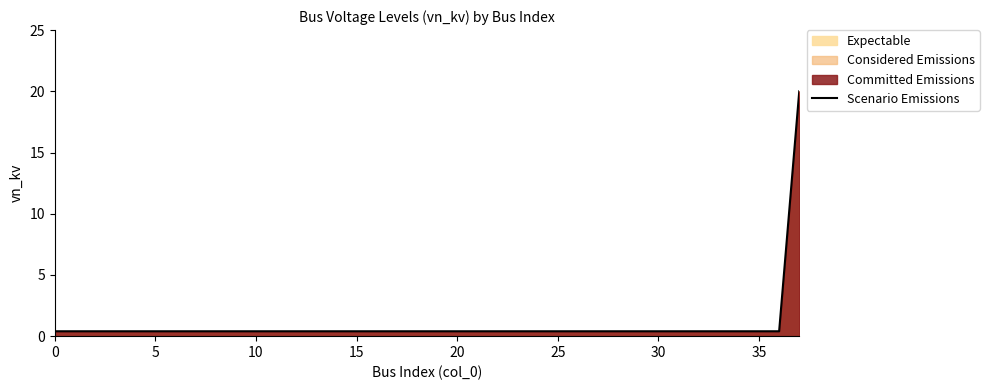

What is the value of the 27th point from the left?

0.4